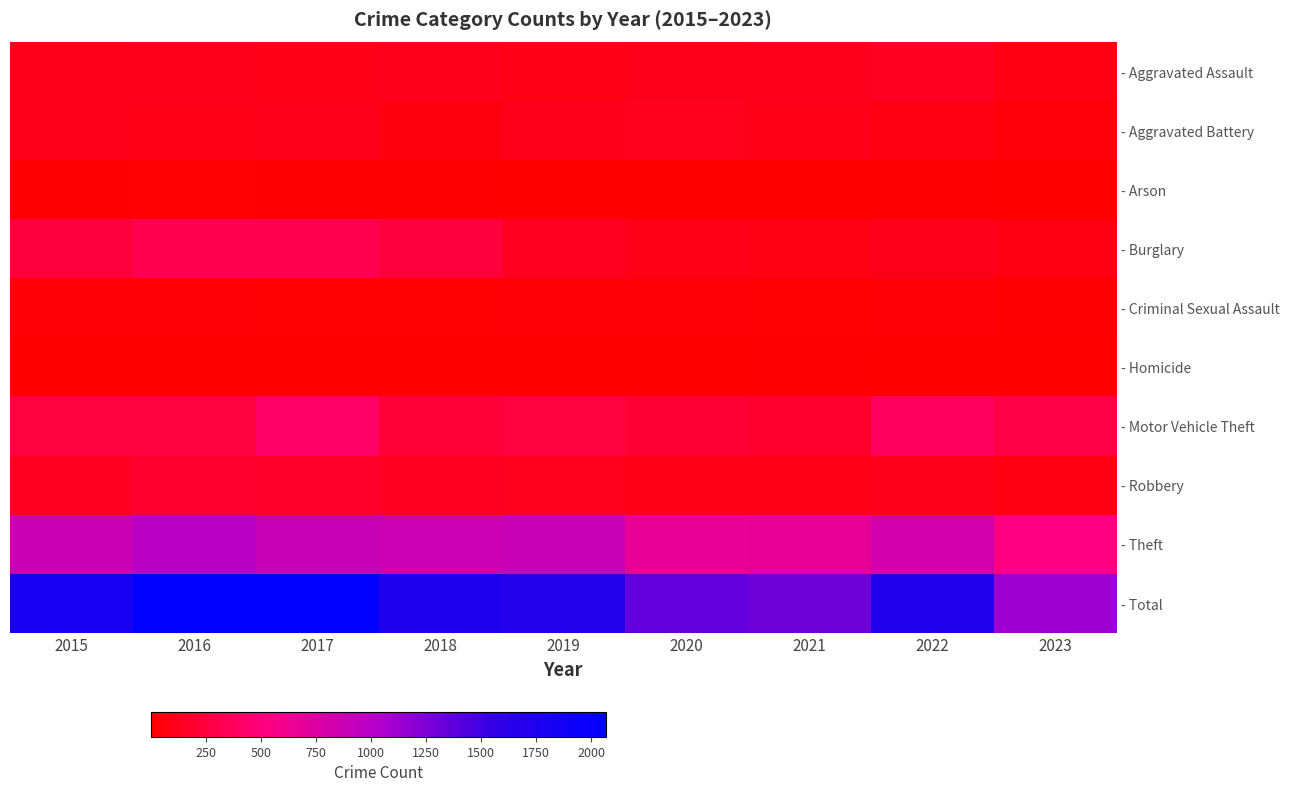

At how many categories does at least one series exceed 1995?

2